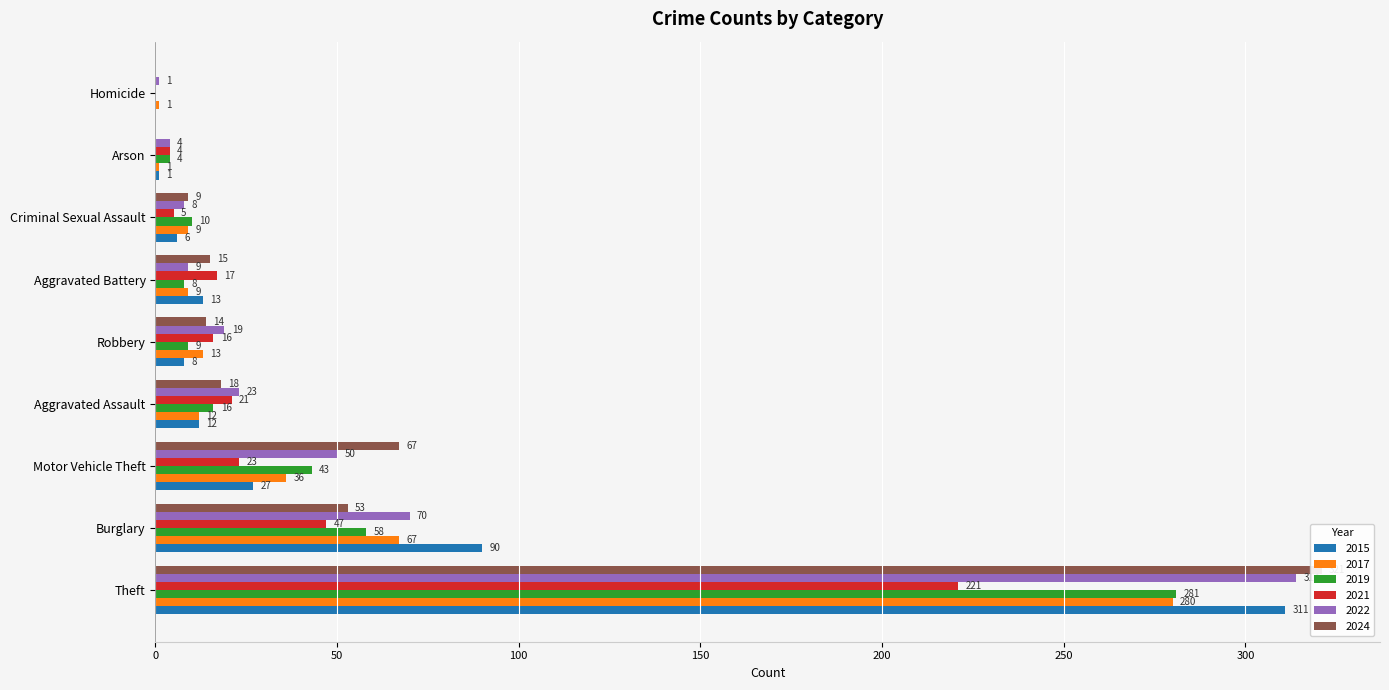

How many data points in 2019 are less than 10?

4